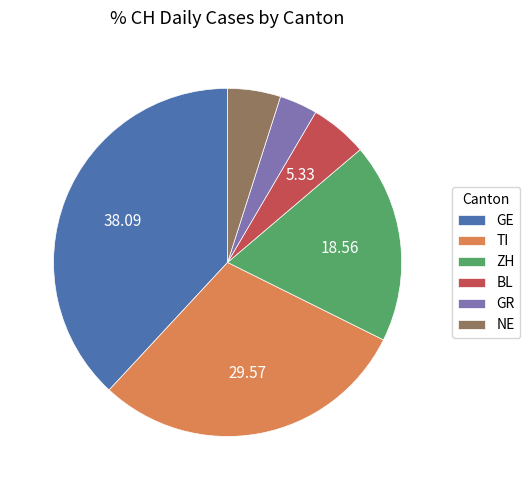

Is there a majority slice in this chart?

No